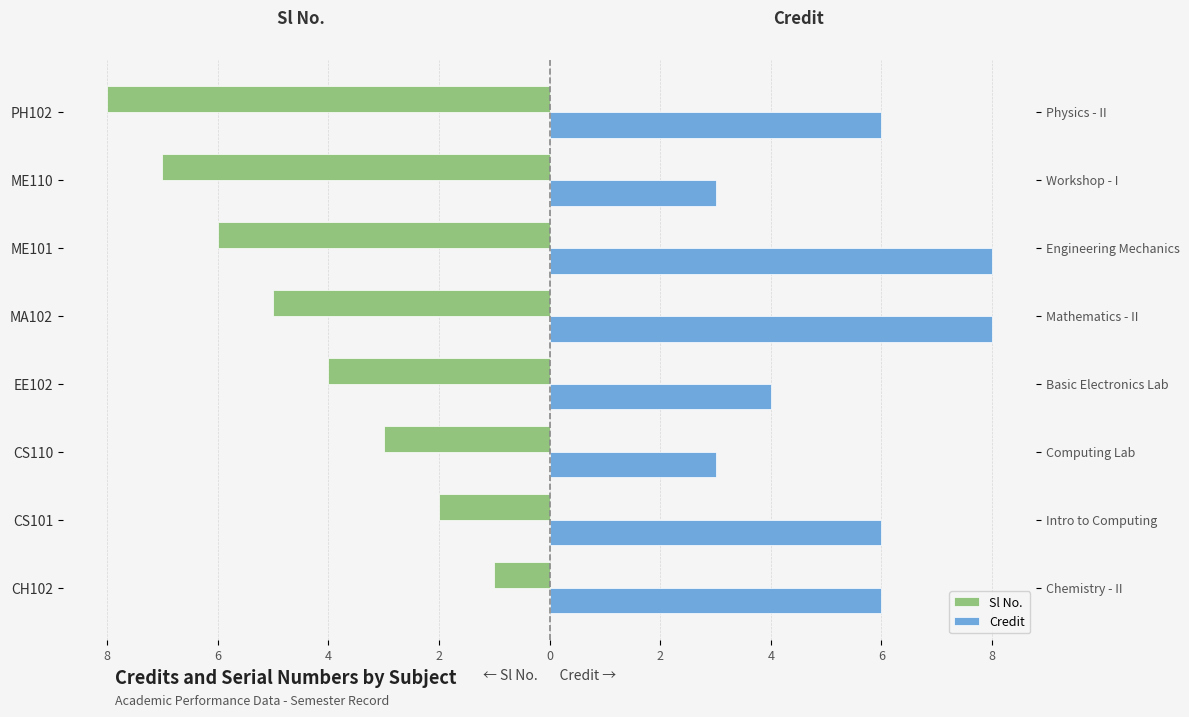

Rank the series by their average value, from highest to lowest.

Credit, Sl No.